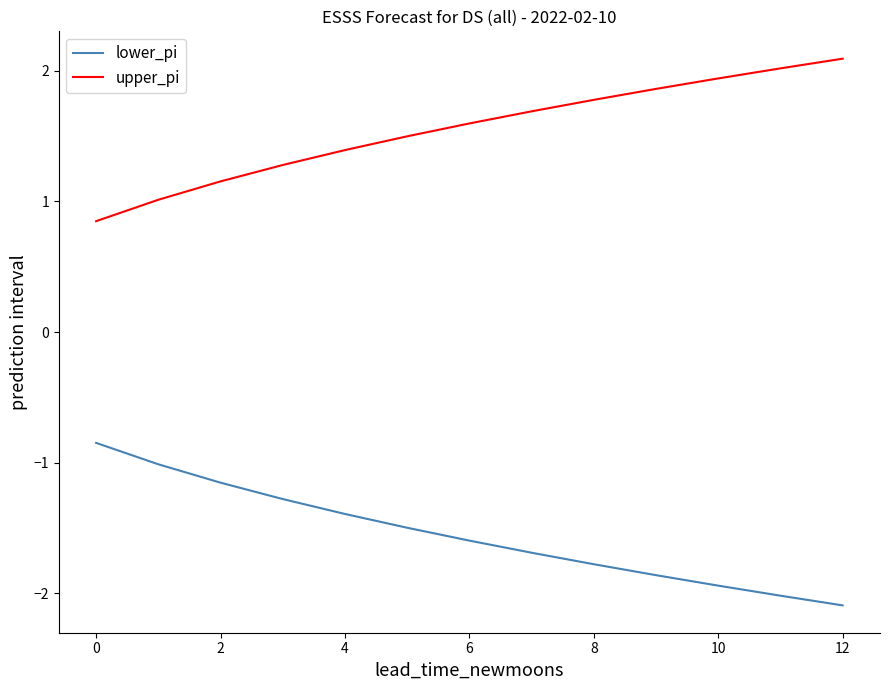

What are all the series names shown in the legend?

lower_pi, upper_pi